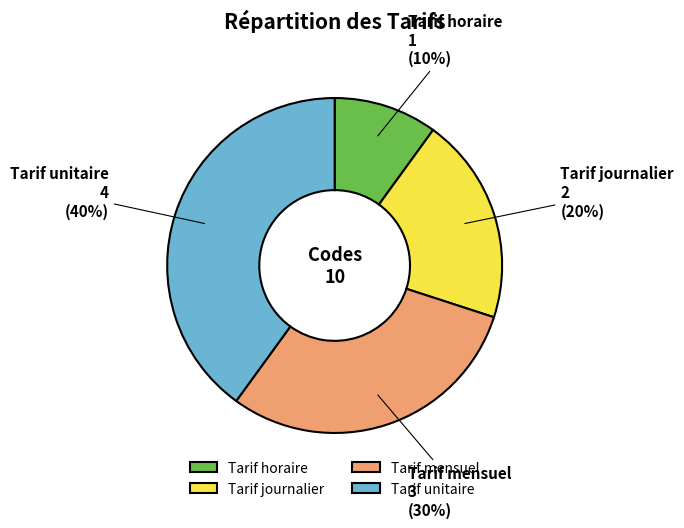

Which slice is the smallest?

Tarif horaire